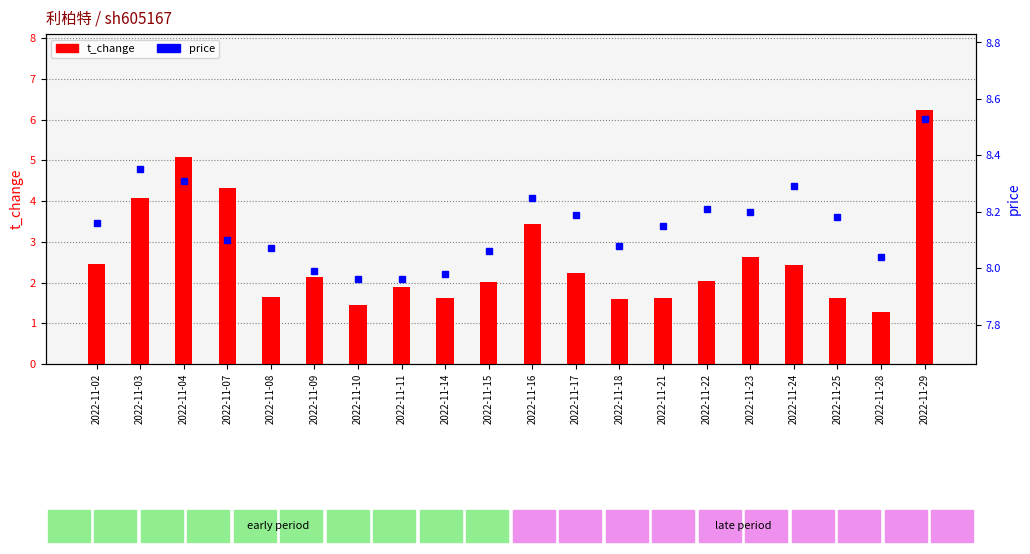

Where is price nearest to the value 8?

2022-11-09